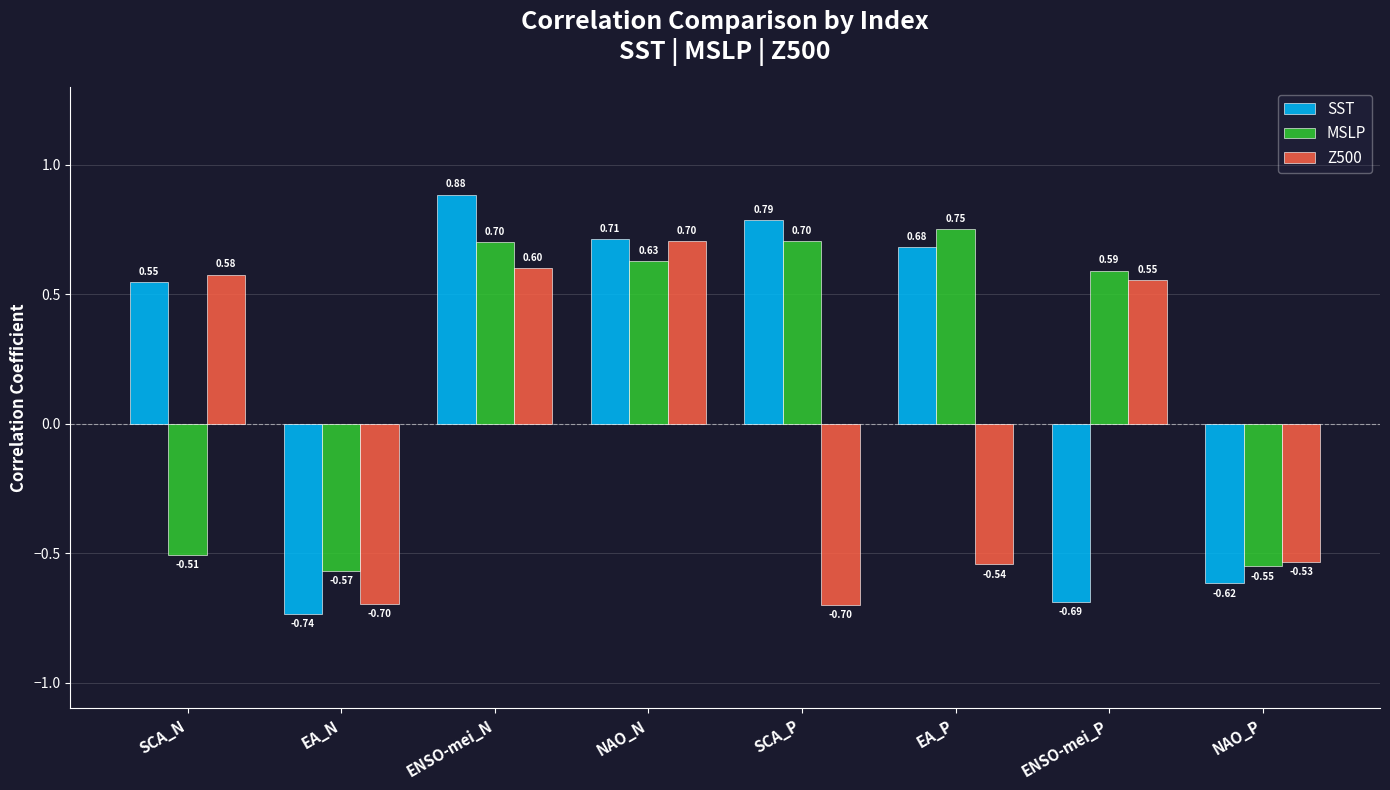

At which label is Z500 closest to 0?

NAO_P